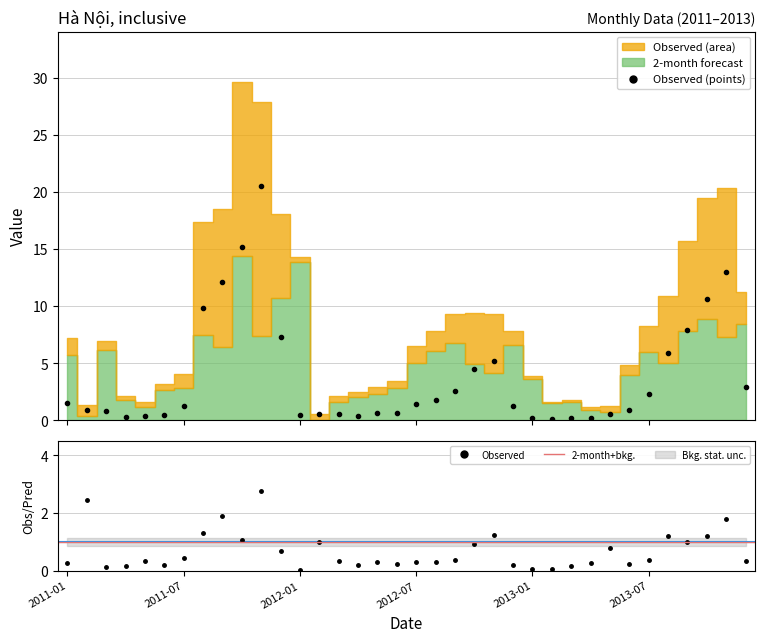

What is the label of the 15th point from the left?

2012-03